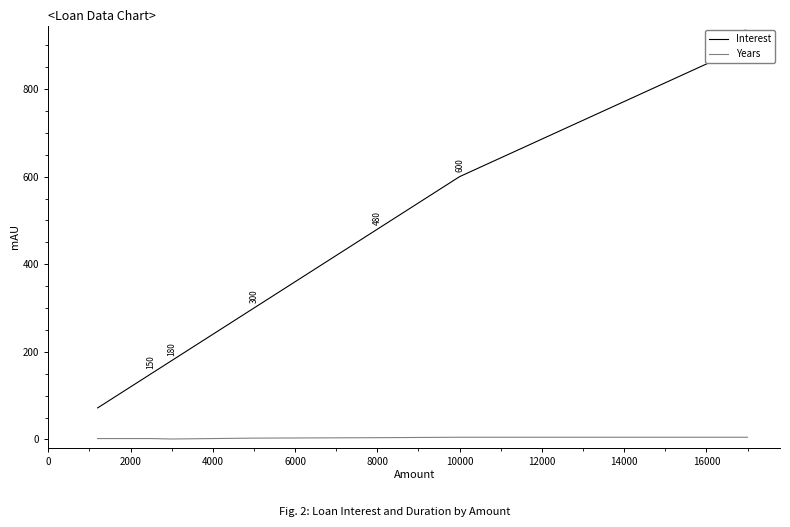

True or false: Years and Interest cross at least once.

False